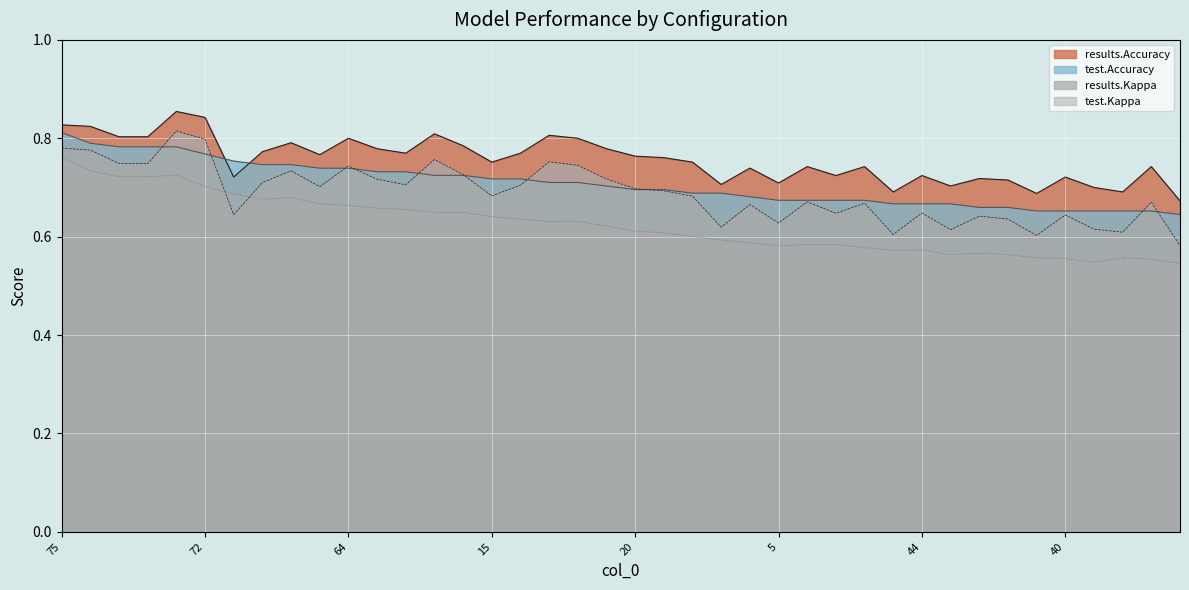

Rank the series at 90 from lowest to highest value.

test.Kappa, results.Kappa, test.Accuracy, results.Accuracy